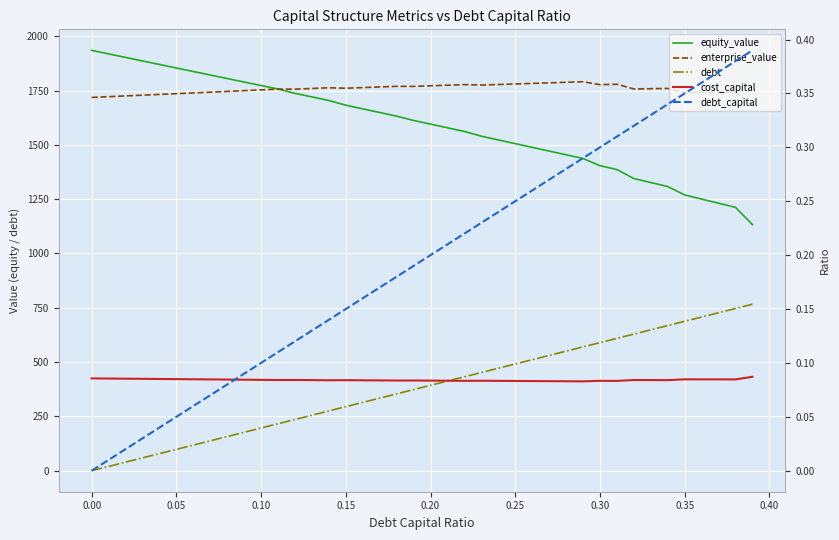

What is the value of the enterprise_value point at the 17th from the left?

1763.8